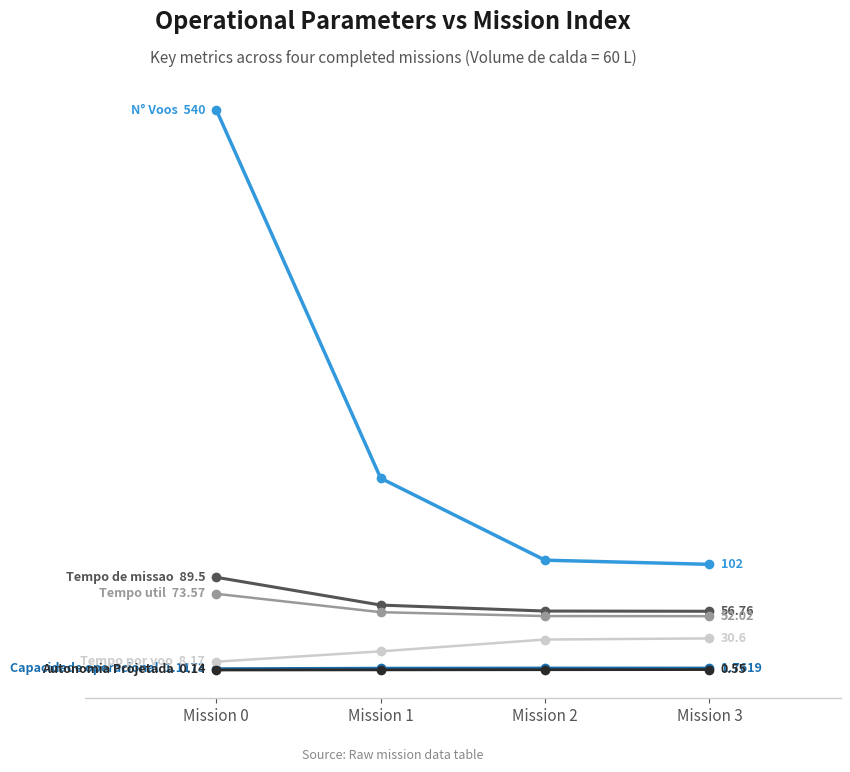

Reading left to right, list all the values displayed in this chart.

Capacidade operacional [ha/h]: 1.1	1.6	1.8	1.8
Tempo de missao [h]: 89.5	62.7	57.0	56.8
Tempo util [h]: 73.6	55.9	52.1	52.0
Tempo por voo [min]: 8.2	18.1	29.5	30.6
Autonomia Projetada [h]: 0.1	0.3	0.4	0.6
N° Voos: 540.0	185.0	106.0	102.0